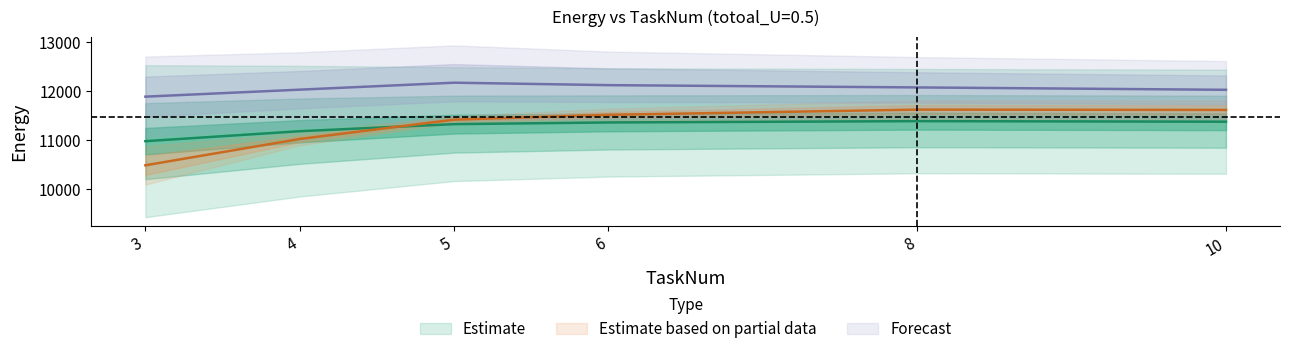

Does the chart display data point markers on the line(s)?

No